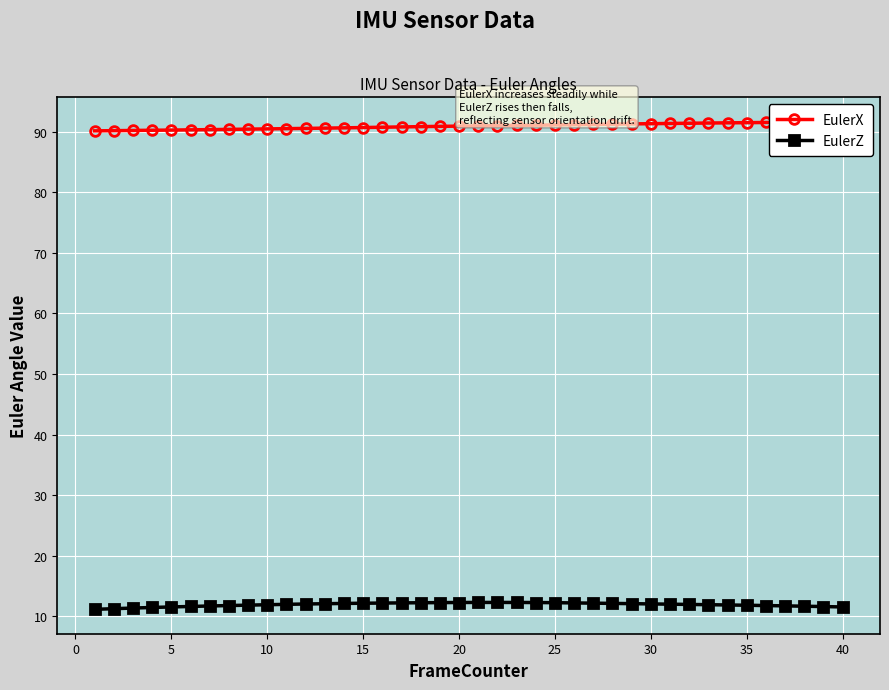

Reading left to right, what are all the values shown in this chart?

EulerX: 90.1	90.2	90.2	90.2	90.3	90.3	90.3	90.4	90.4	90.5	90.5	90.5	90.6	90.6	90.7	90.7	90.8	90.8	90.9	90.9	90.9	91.0	91.0	91.1	91.1	91.2	91.2	91.2	91.3	91.3	91.4	91.4	91.4	91.5	91.5	91.5	91.5	91.6	91.6	91.6
EulerZ: 11.1	11.3	11.4	11.5	11.5	11.6	11.7	11.8	11.8	11.9	12.0	12.0	12.1	12.1	12.2	12.2	12.2	12.2	12.3	12.3	12.3	12.3	12.3	12.3	12.2	12.2	12.2	12.1	12.1	12.0	12.0	12.0	11.9	11.9	11.8	11.8	11.7	11.7	11.6	11.5